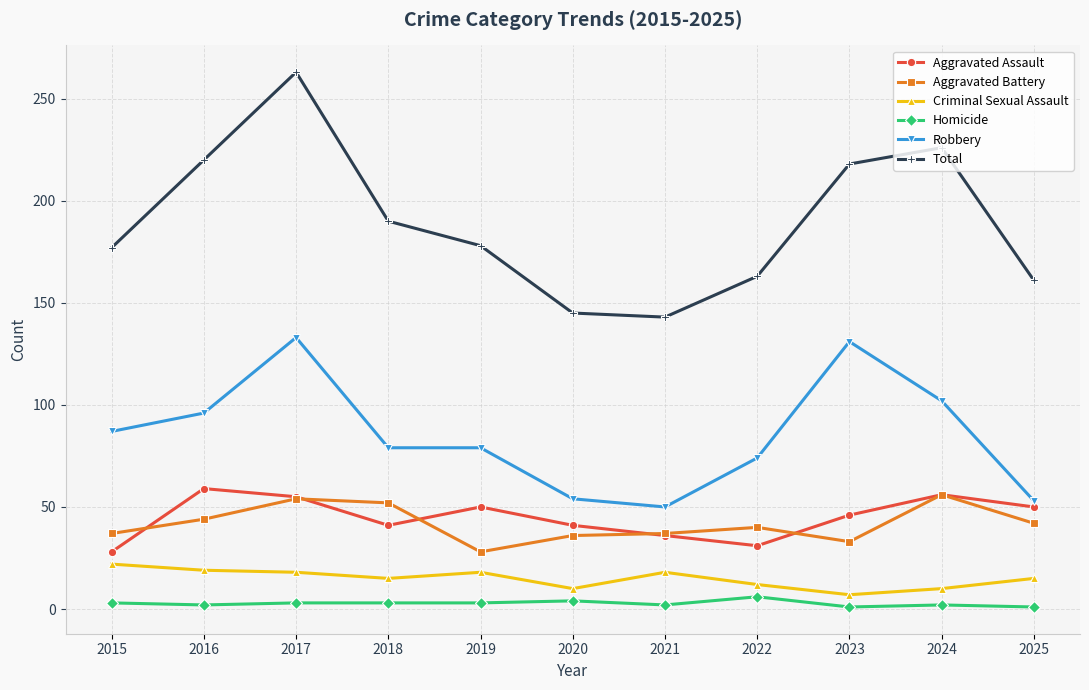

True or false: Robbery and Homicide cross at least once.

False